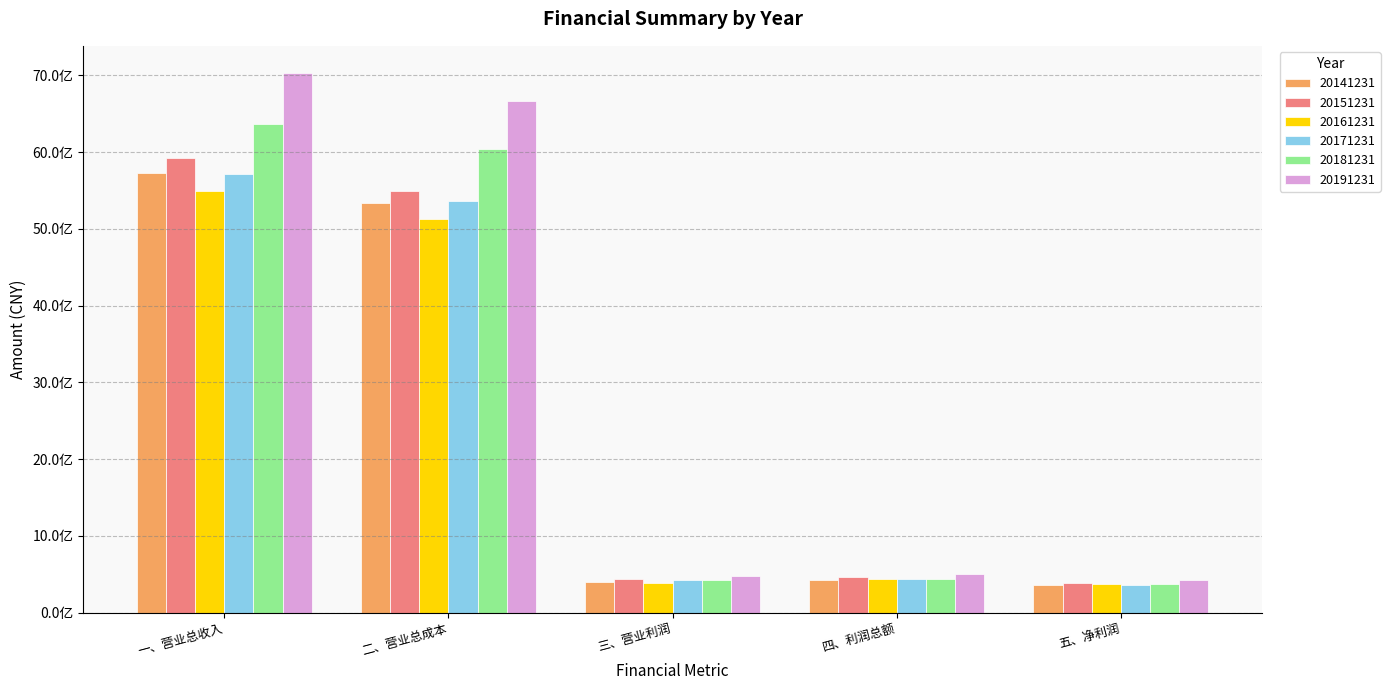

What are all the series names shown in the legend?

20141231, 20151231, 20161231, 20171231, 20181231, 20191231